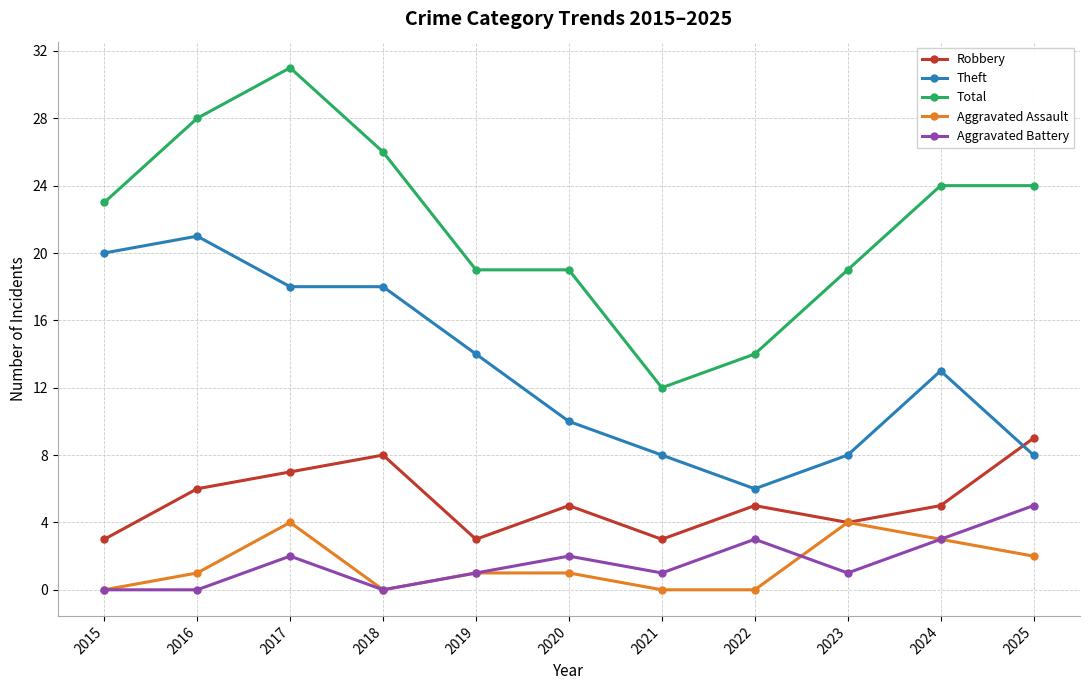

What is the difference between the highest and lowest values at 2022?

14